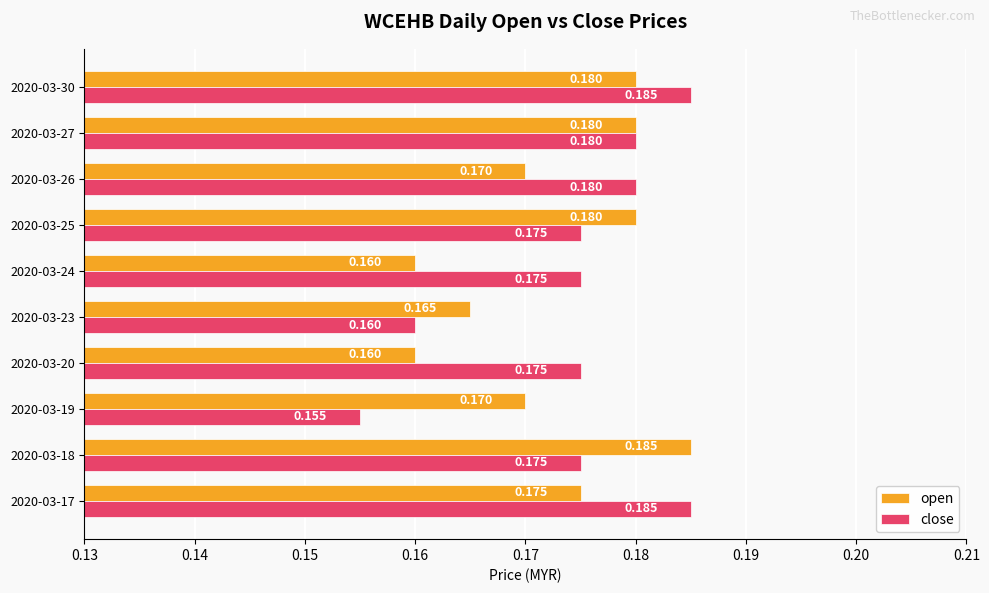

At 2020-03-25, list the series in order from smallest to largest.

close, open